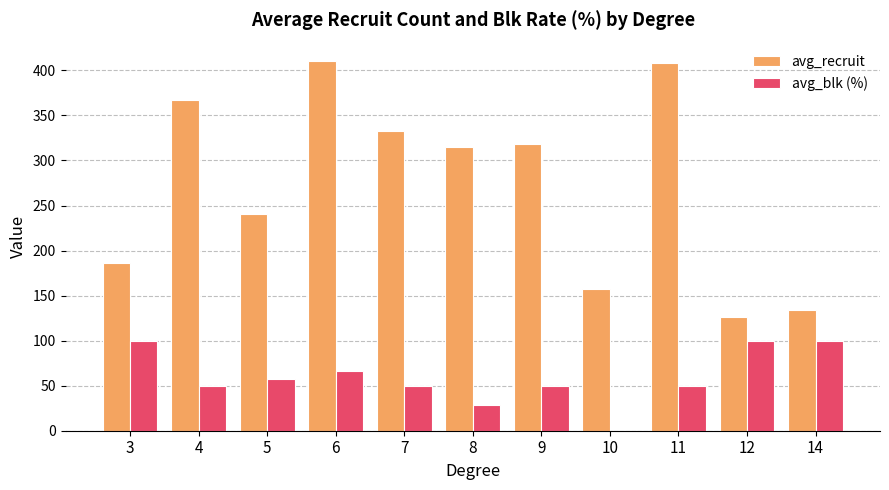

What is the sum of all avg_recruit values?

2996.5